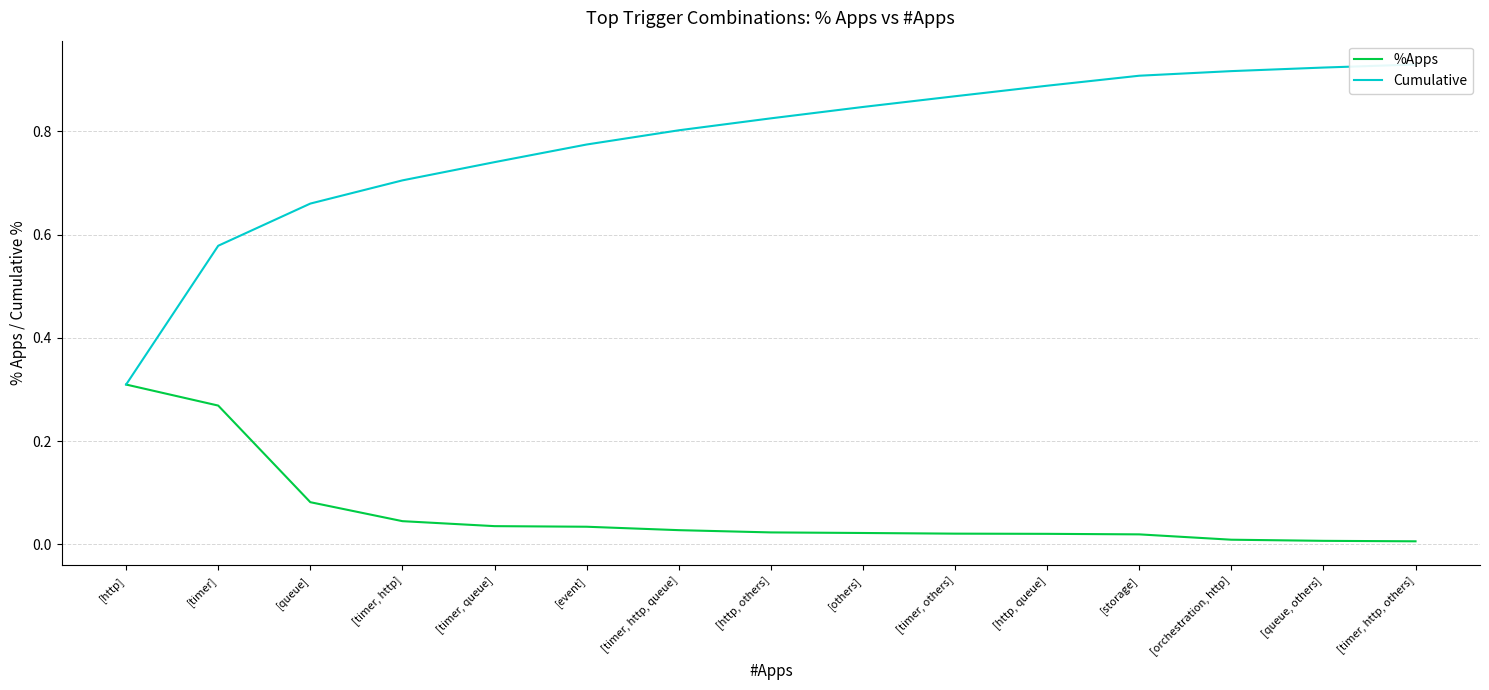

The value of Cumulative at [timer, others] is 1.2. True or false?

False